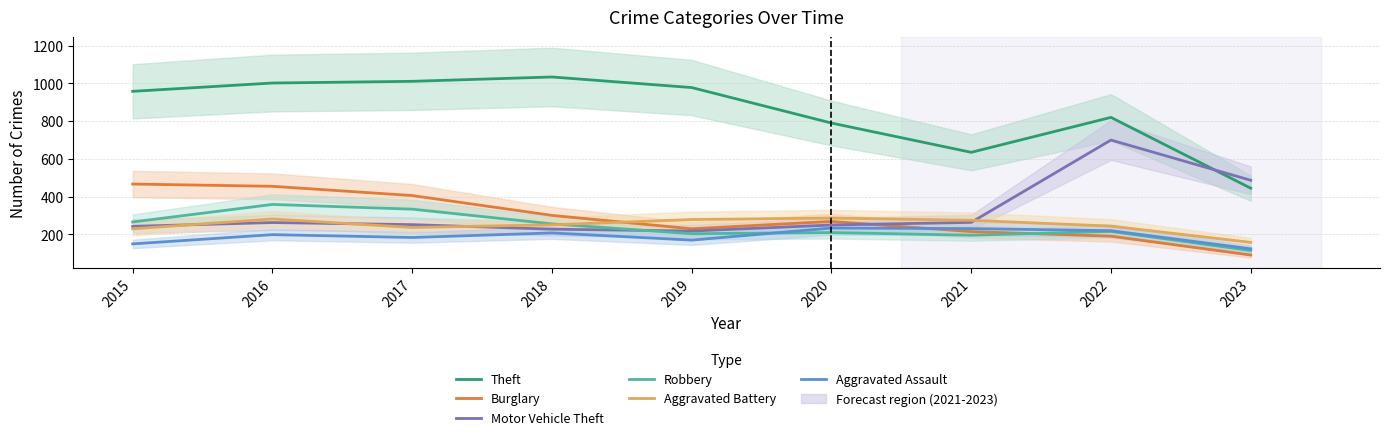

What is the value of the Burglary point at the 5th from the left?

230